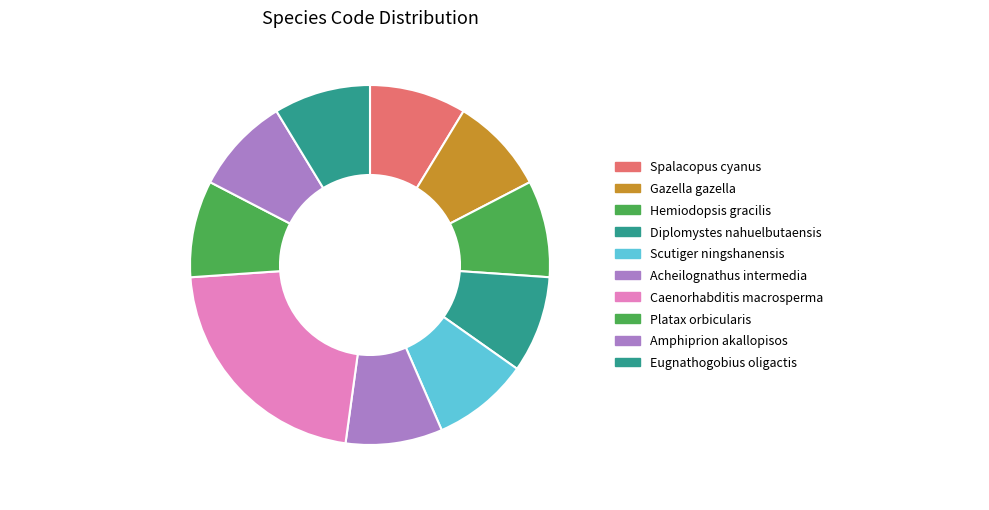

How much of the chart is everything except Eugnathogobius oligactis?

91.3%